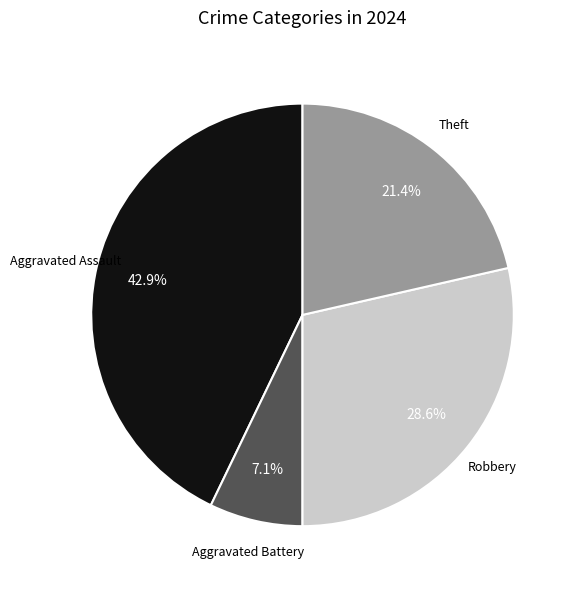

Is there any slice that represents more than half of the pie?

No